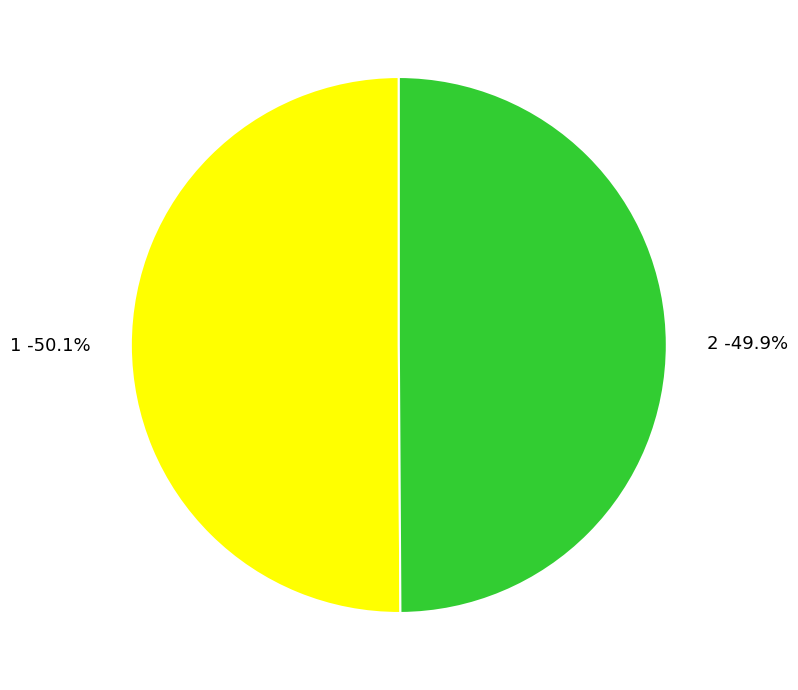

Count the number of slices in the pie.

2